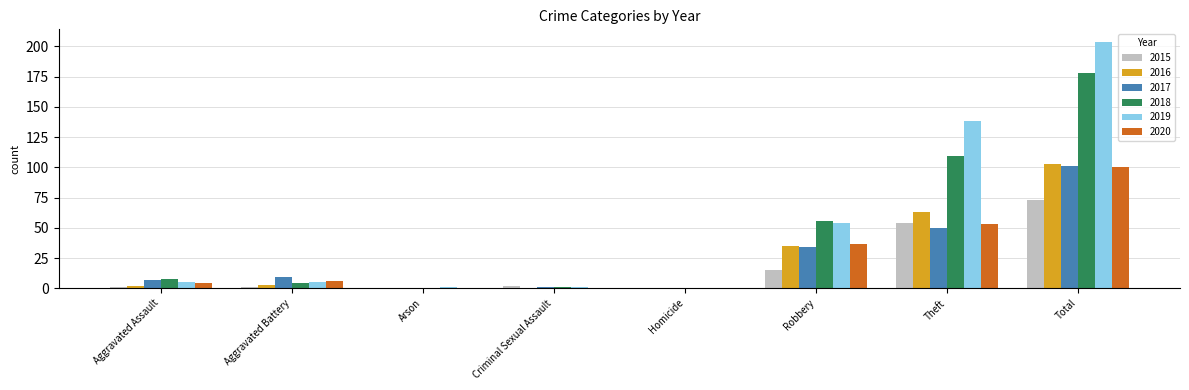

How many groups of bars are there?

8